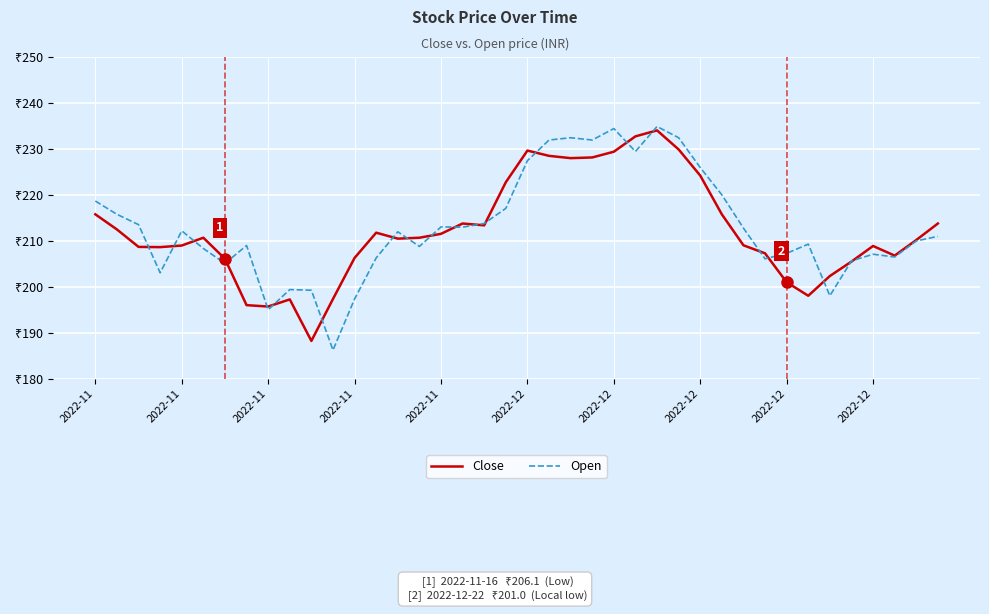

What is the maximum value for Close?

234.1